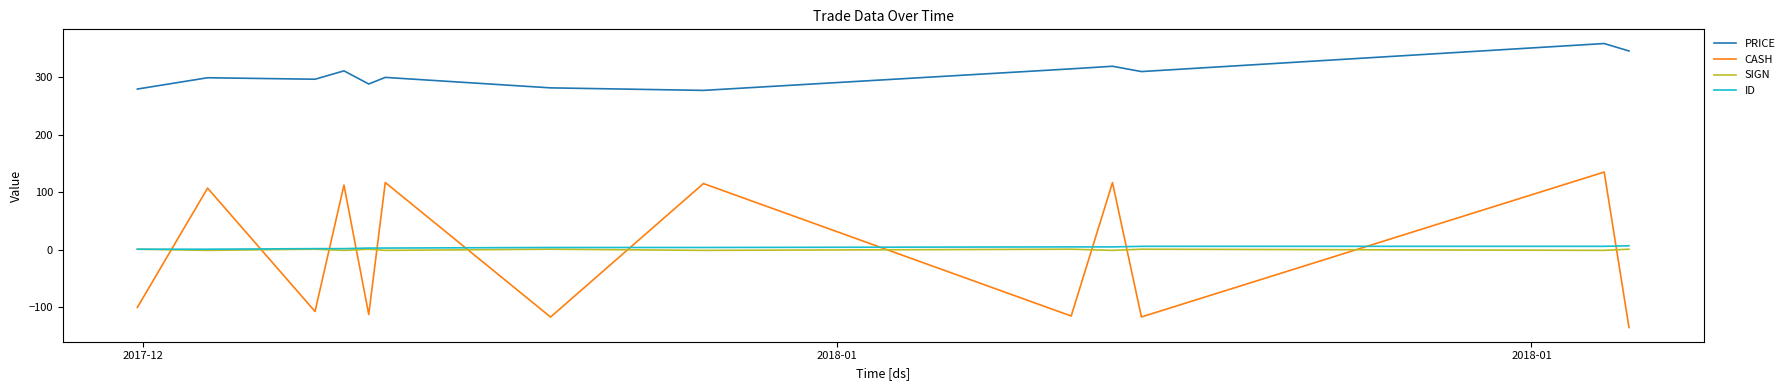

Which series has the largest range (max minus min)?

CASH